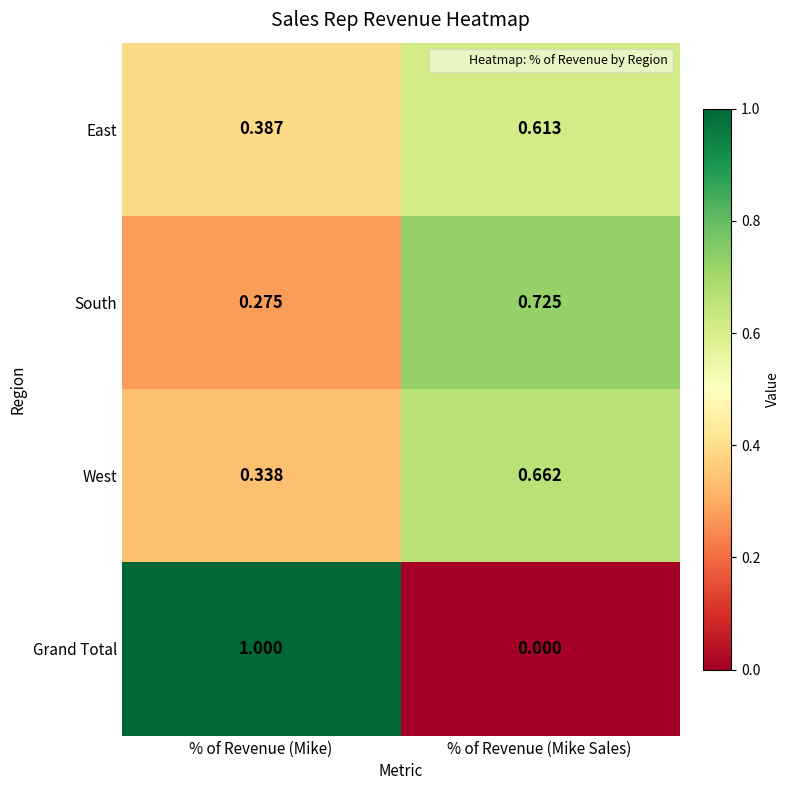

At which label does West reach its peak?

% of Revenue (Mike Sales)